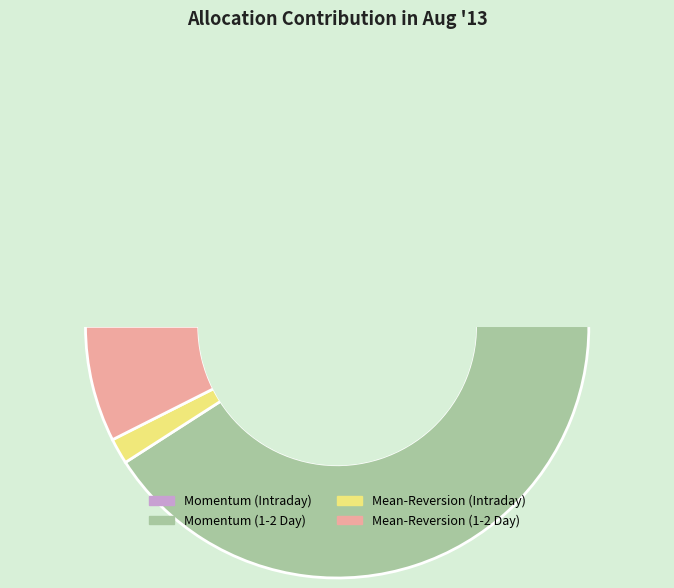

How many slices are in this pie chart?

4